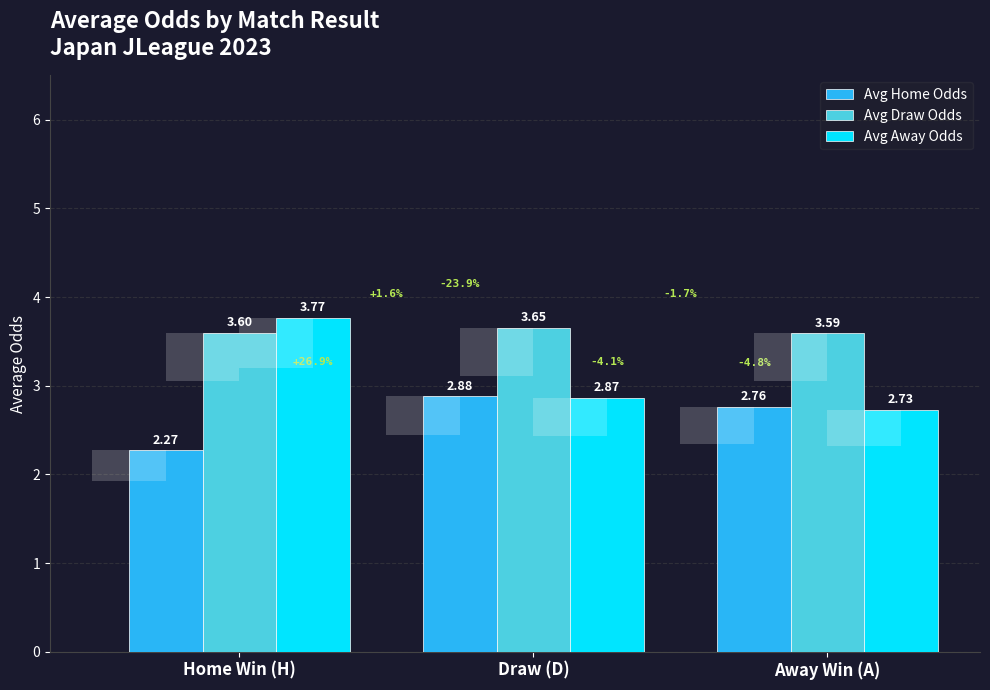

At how many categories does at least one series exceed 3?

3